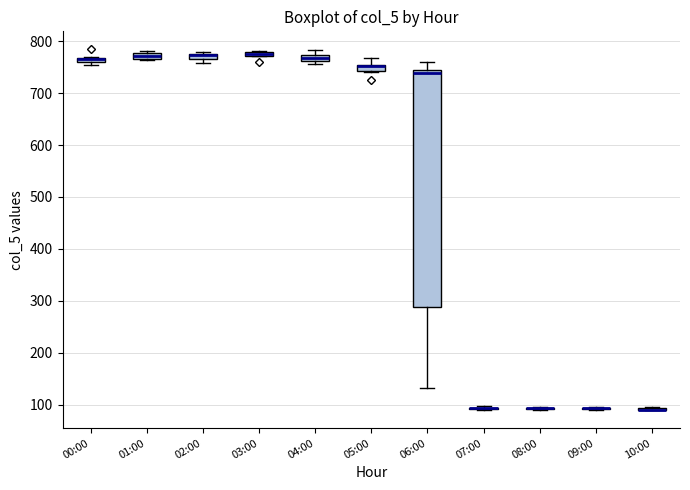

Comparing the boxes themselves (not the whiskers), which one is the tallest?

06:00